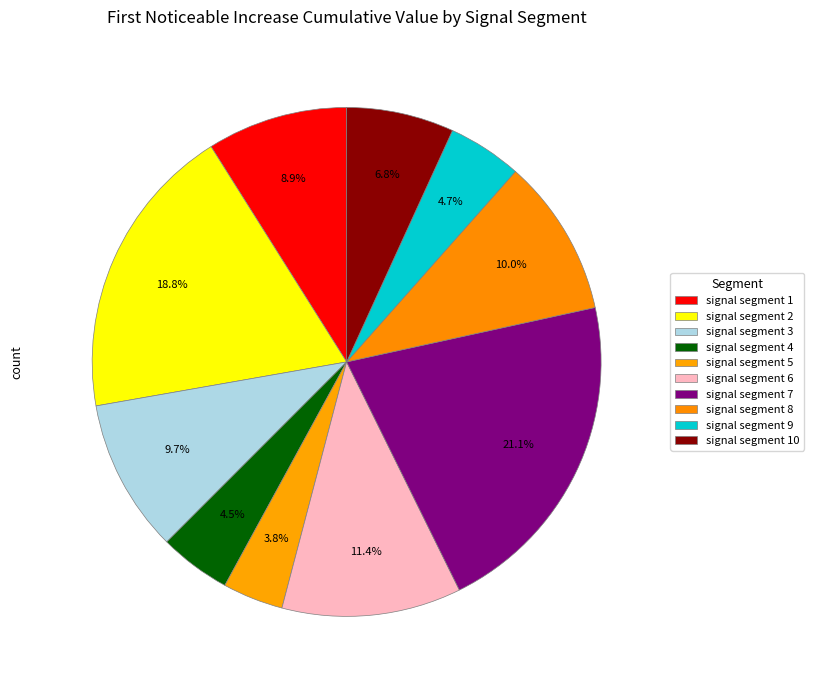

Which has a higher value, signal segment 2 or signal segment 3?

signal segment 2